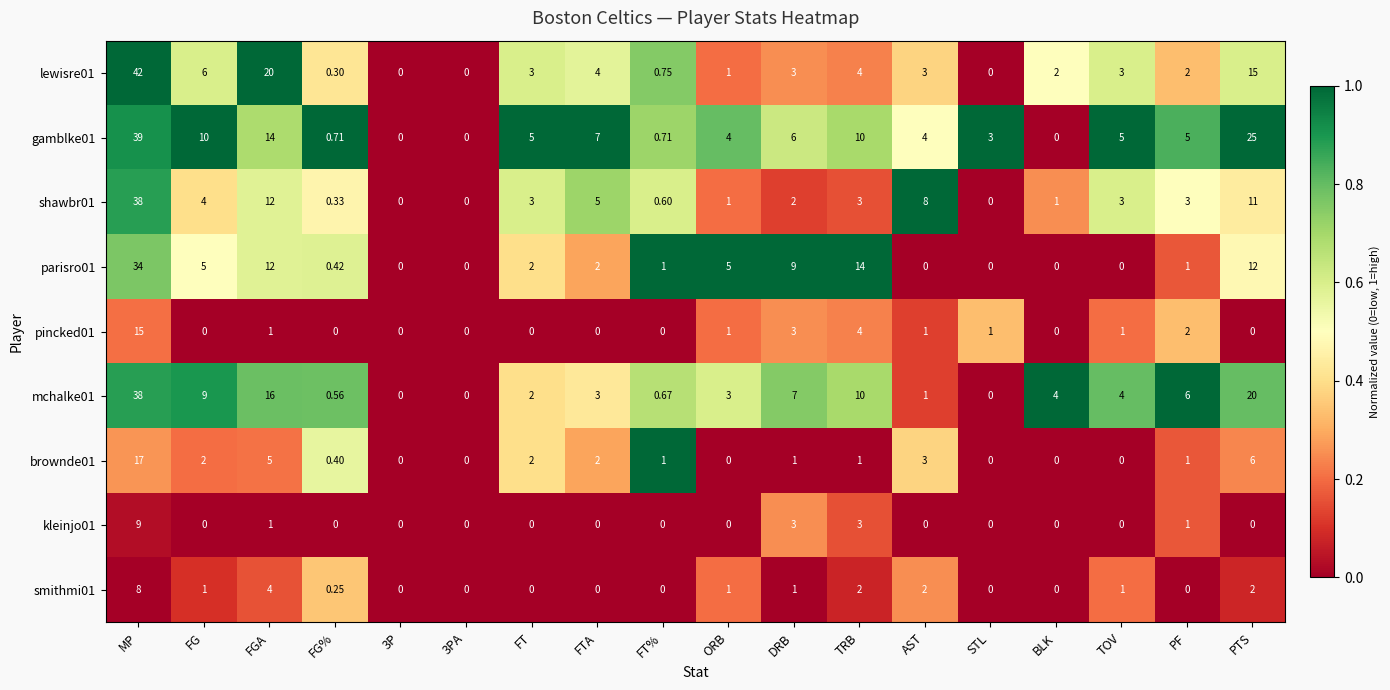

Is the value of parisro01 at PF greater than the value of mchalke01 at BLK?

No